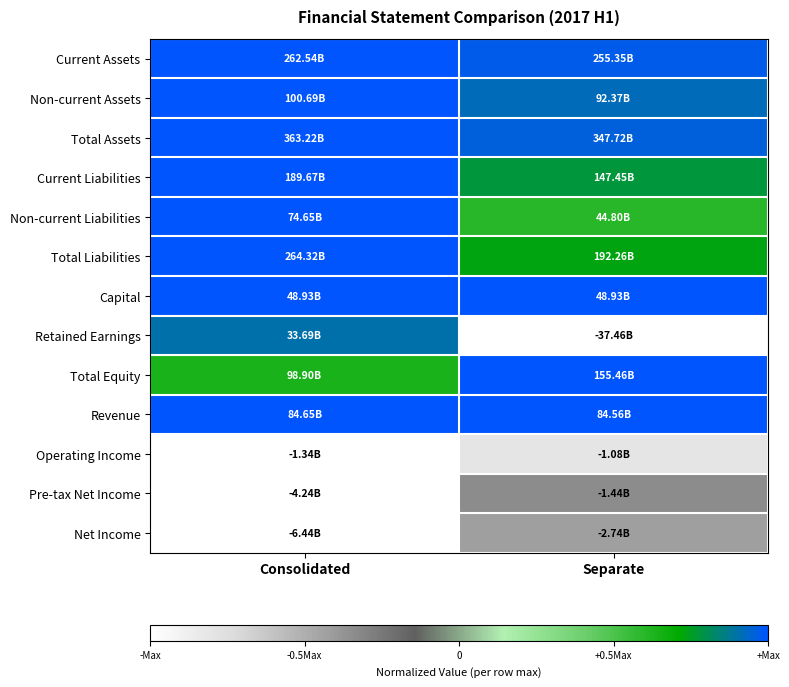

Which series has the widest spread of values?

Retained Earnings